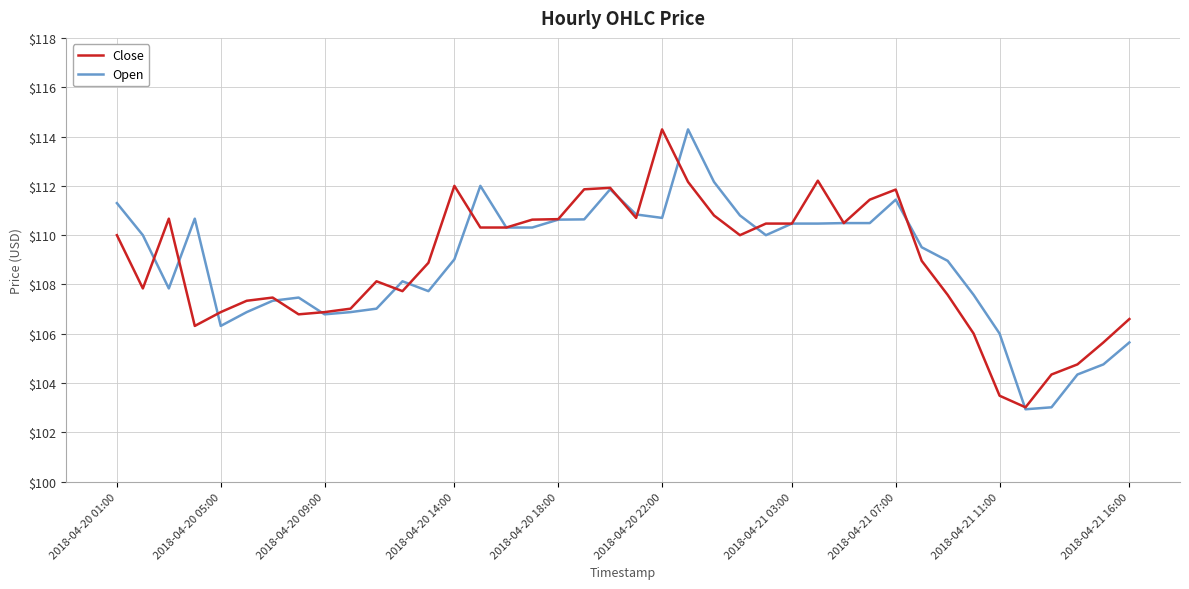

What is the smallest value displayed?

102.9